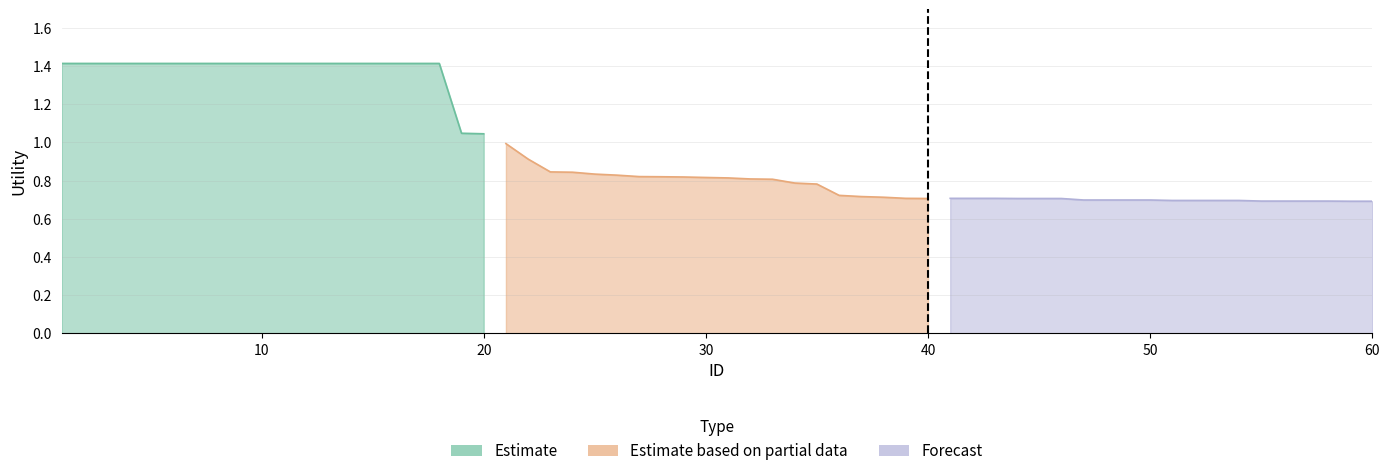

Which series has the largest total across all categories?

Estimate